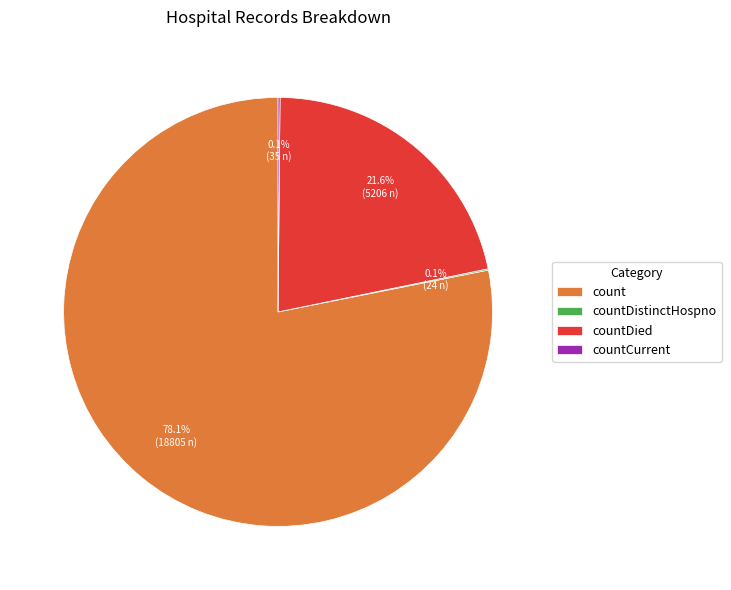

What is the largest slice in the pie chart?

count